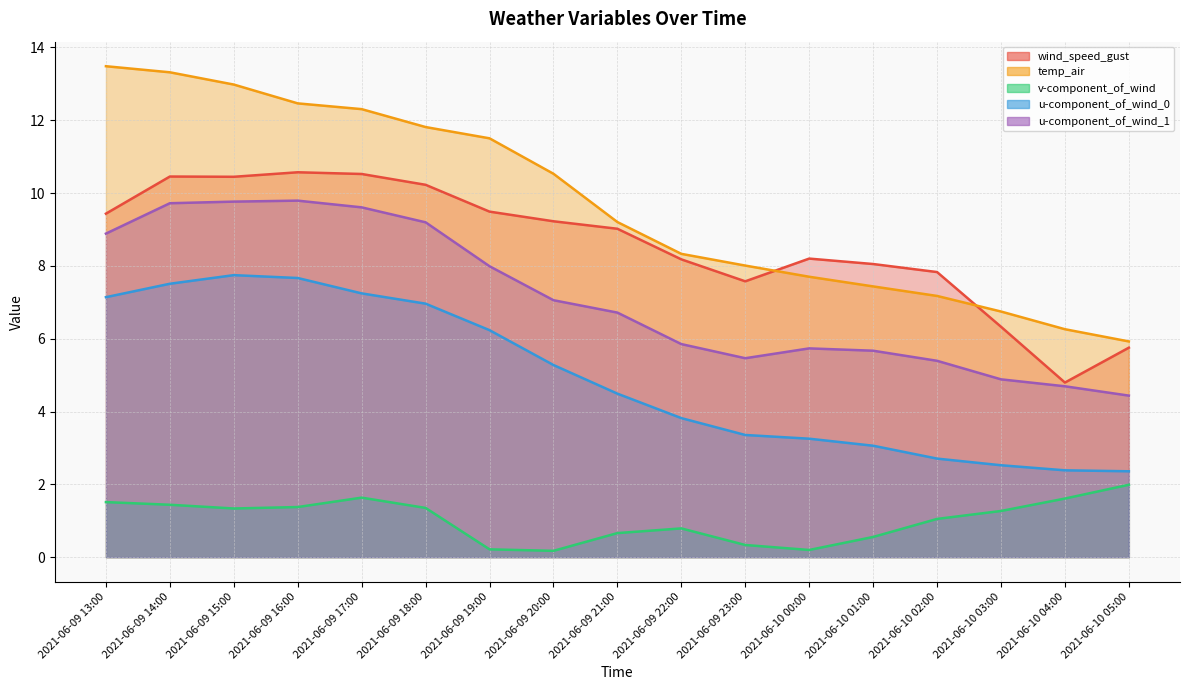

Which has a higher value, 2021-06-09 20:00 or 2021-06-09 21:00?

2021-06-09 20:00